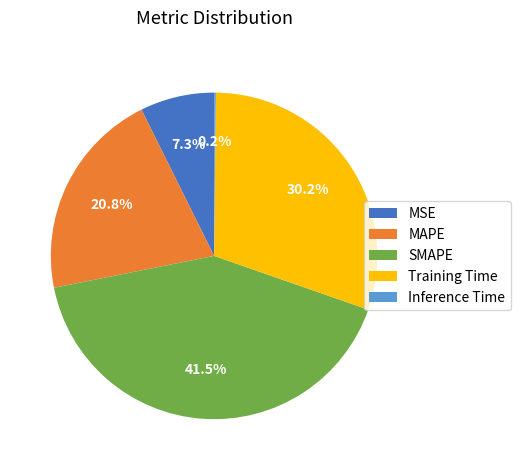

What is the largest slice in the pie chart?

SMAPE